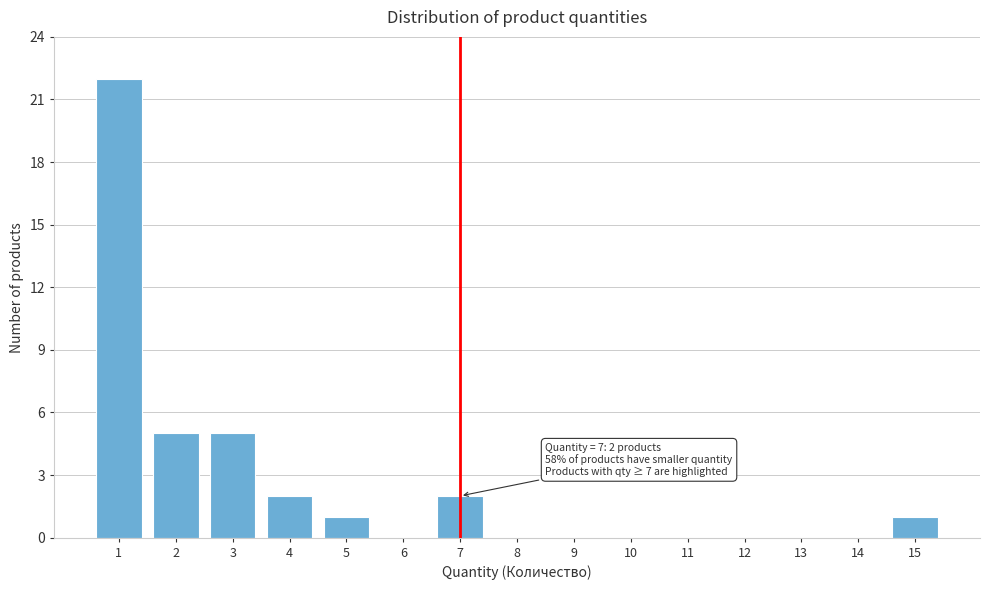

Reading left to right, list all the values displayed in this chart.

1=22	2=5	3=5	4=2	5=1	6=0	7=2	8=0	9=0	10=0	11=0	12=0	13=0	14=0	15=1